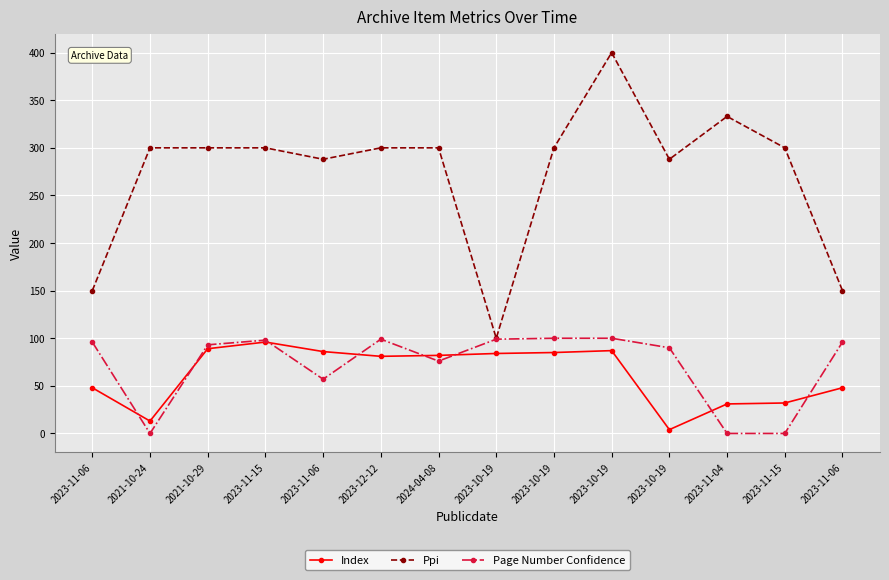

How many lines are shown in the chart?

3